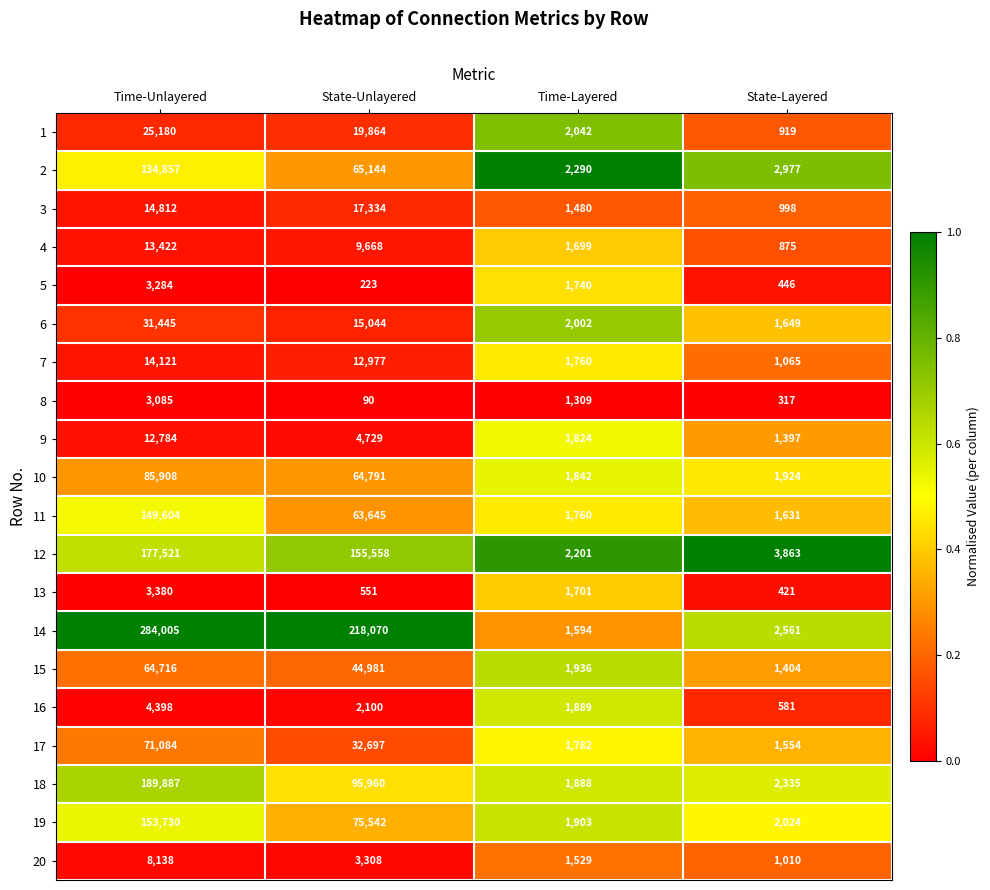

What is the difference between the 20 values at Time-Layered and Time-Unlayered?

6609